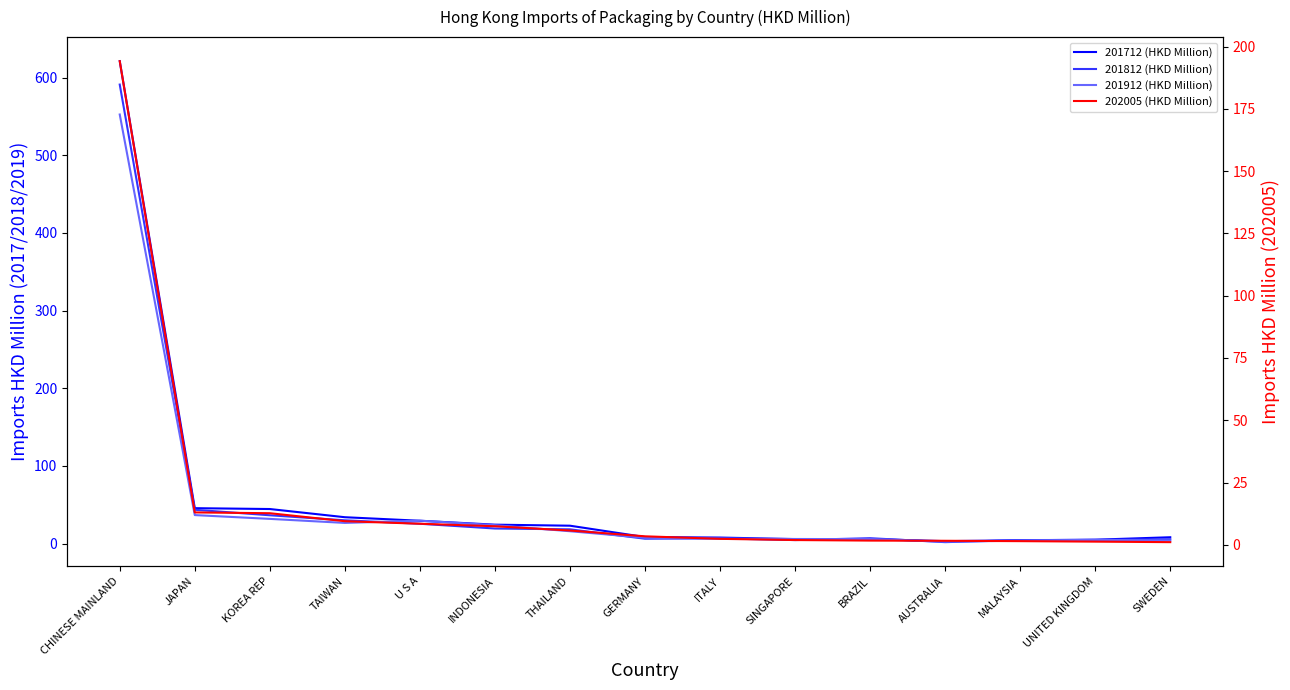

Which series has the largest total across all categories?

201712 (HKD Million)